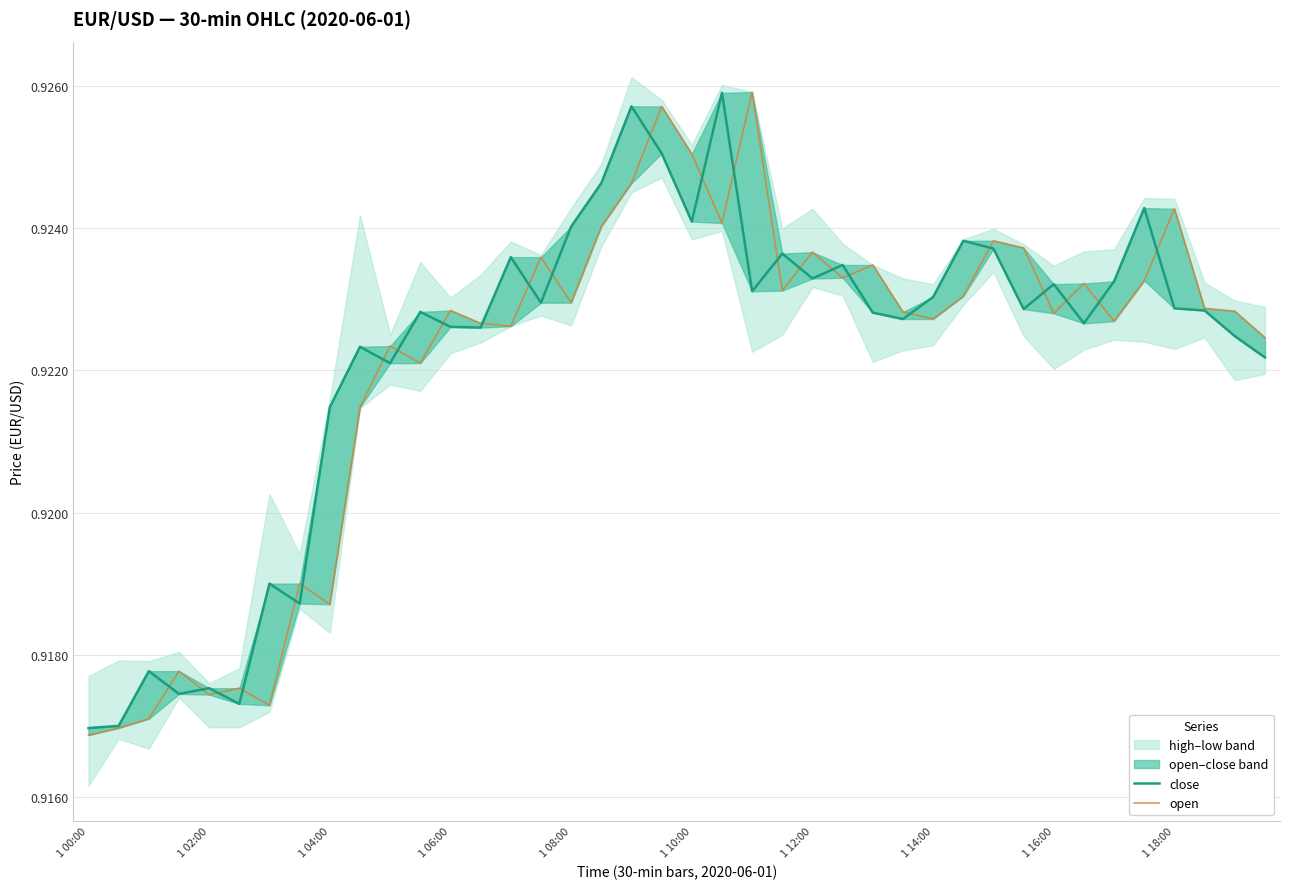

What is the sum of all close values?

36.9